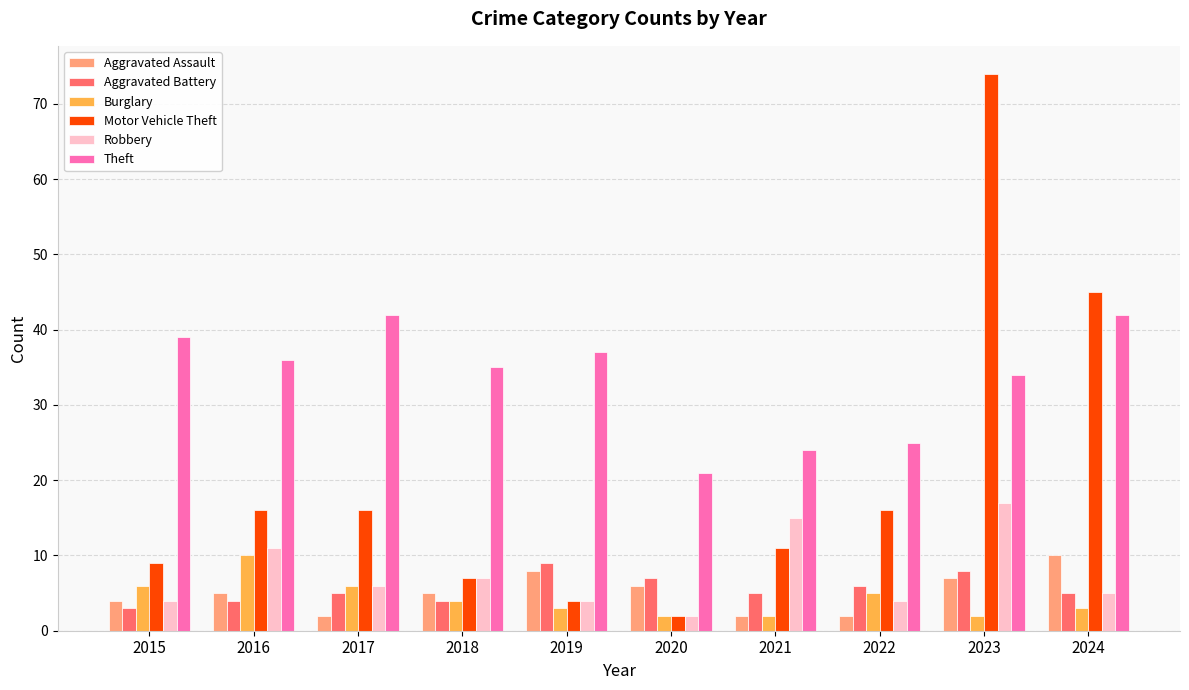

Count the Aggravated Battery values in the range 4 to 7.

7